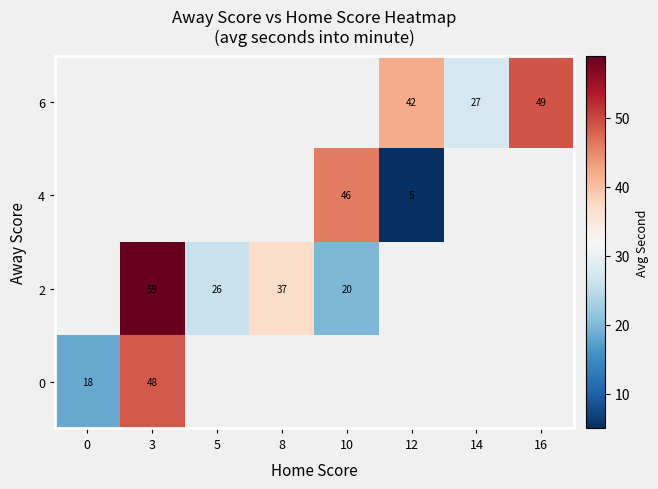

List the labels in order of 0 value, smallest first.

0, 3, 5, 8, 10, 12, 14, 16